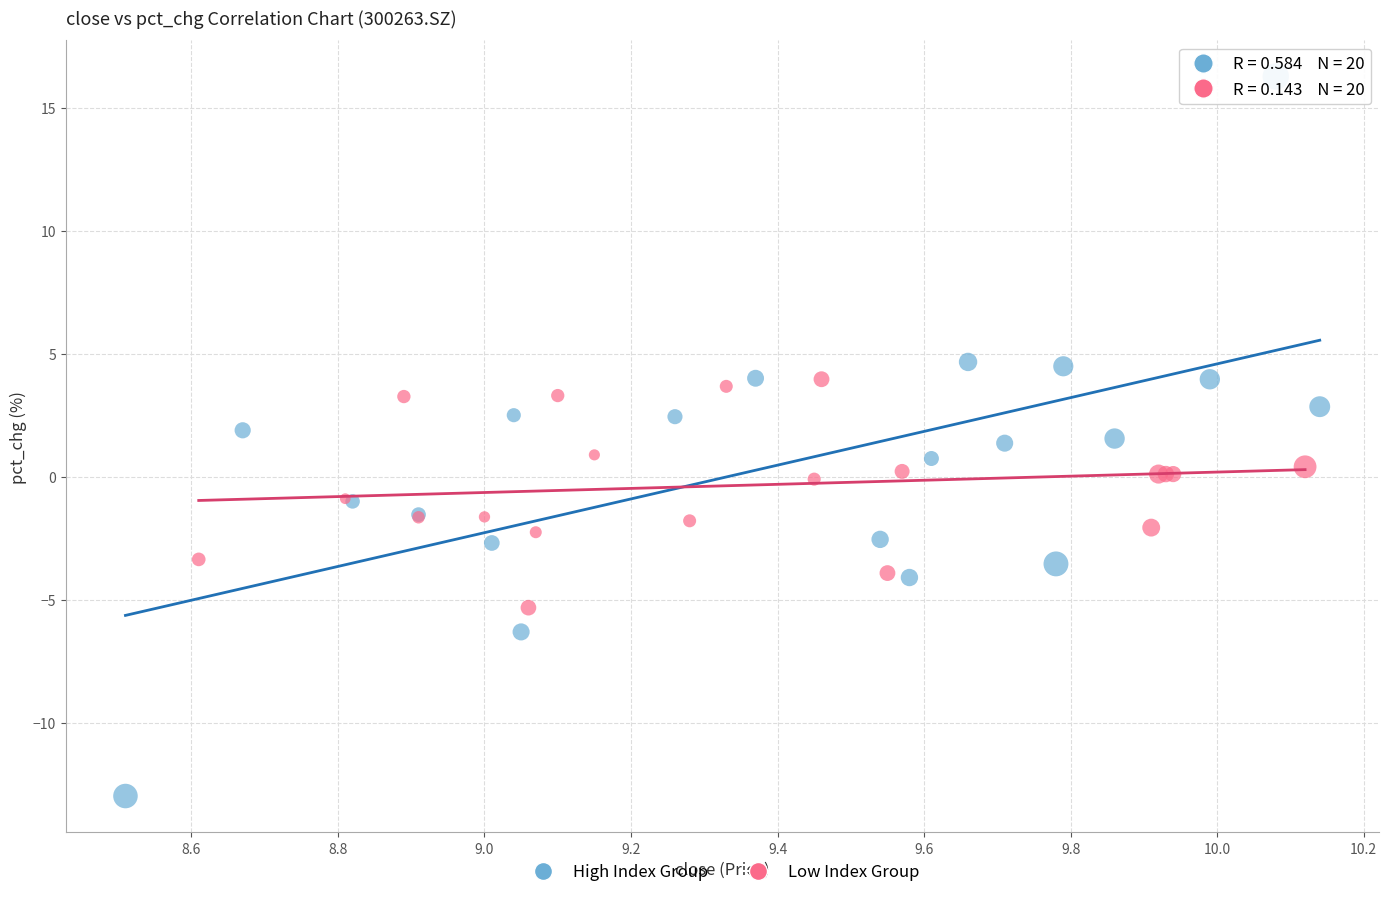

What are all the series names shown in the legend?

High Index Group, Low Index Group